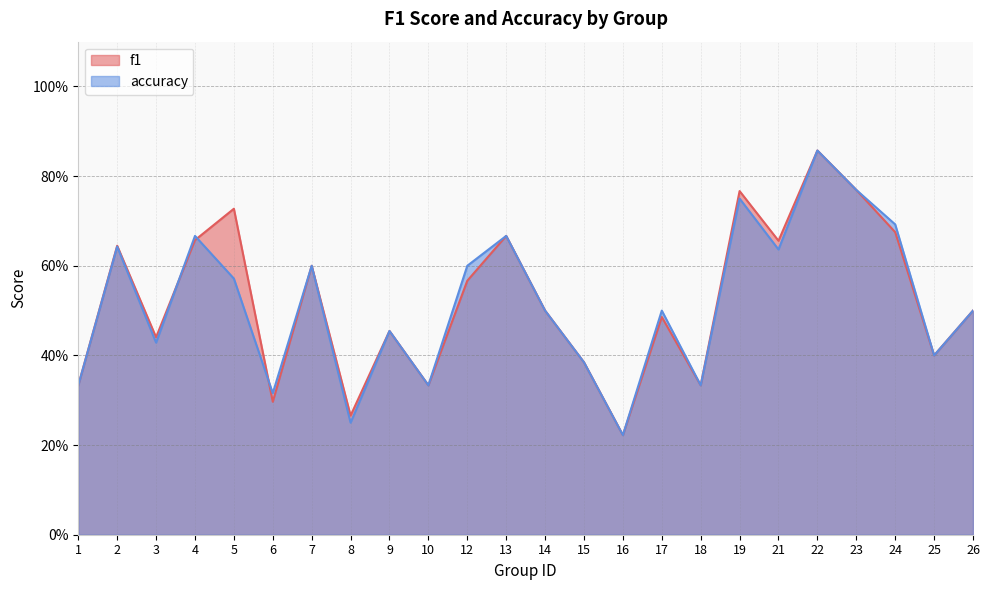

Is it true that f1 equals 0.3 at 6?

True